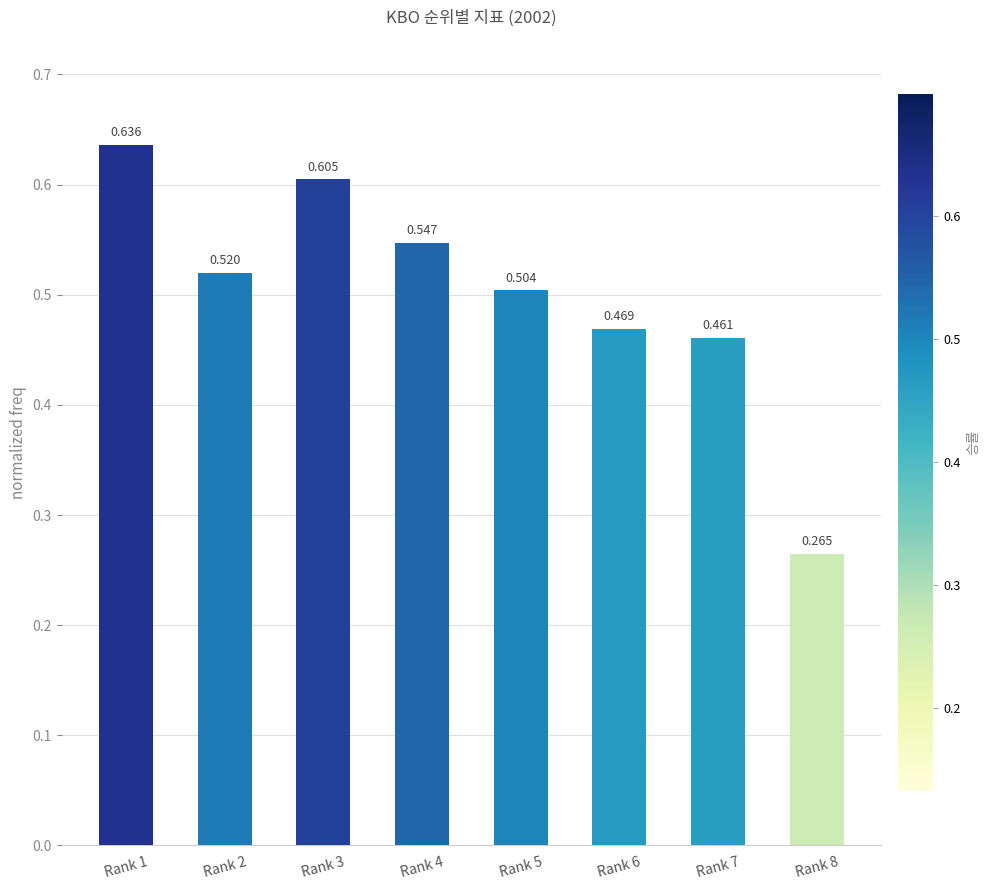

How many bars are there in total?

8